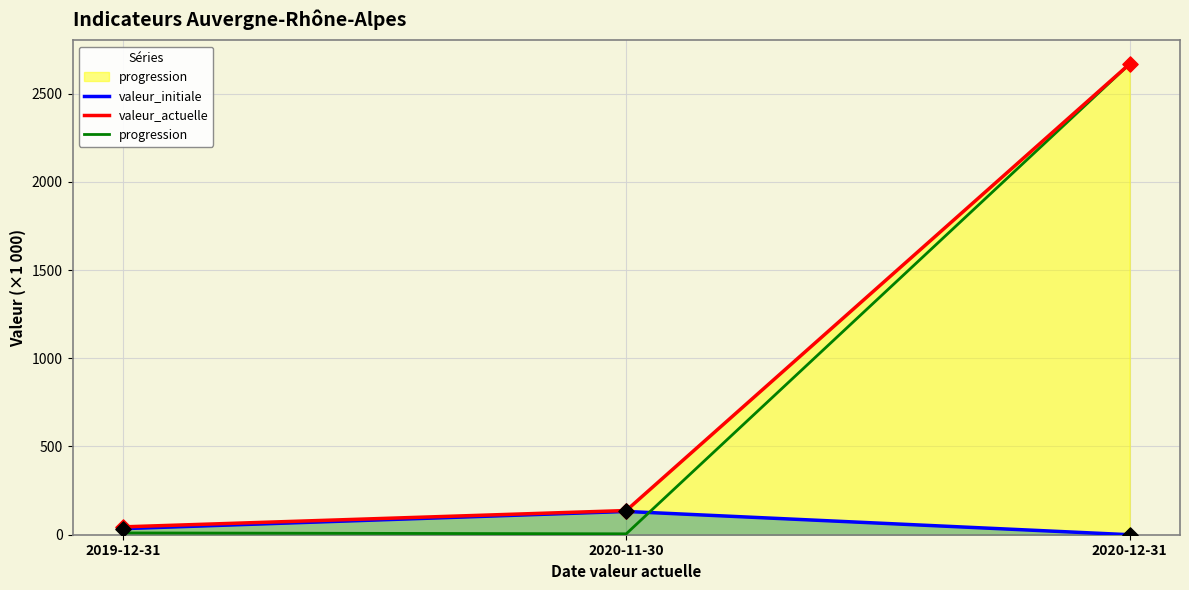

Which series contains the lowest Y value?

valeur_initiale